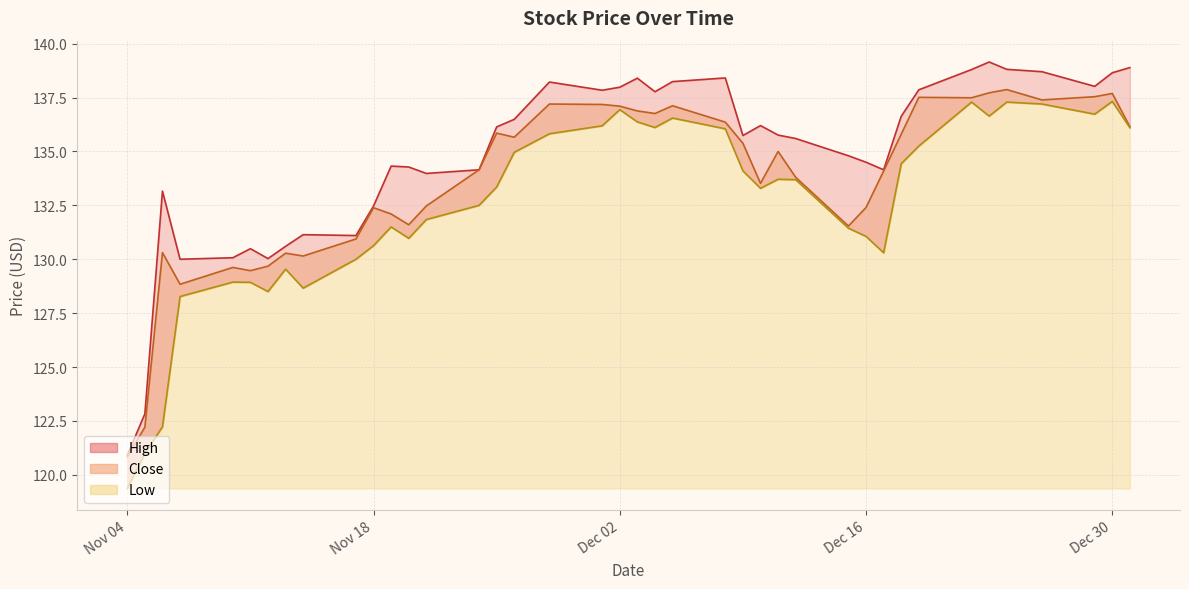

What is the difference between the highest and lowest values at 21?

1.7